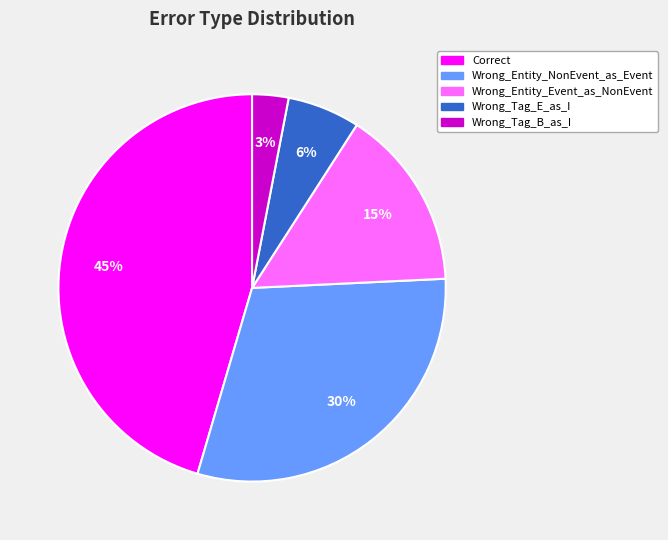

Rank the categories by value from highest to lowest.

Correct, Wrong_Entity_NonEvent_as_Event, Wrong_Entity_Event_as_NonEvent, Wrong_Tag_E_as_I, Wrong_Tag_B_as_I